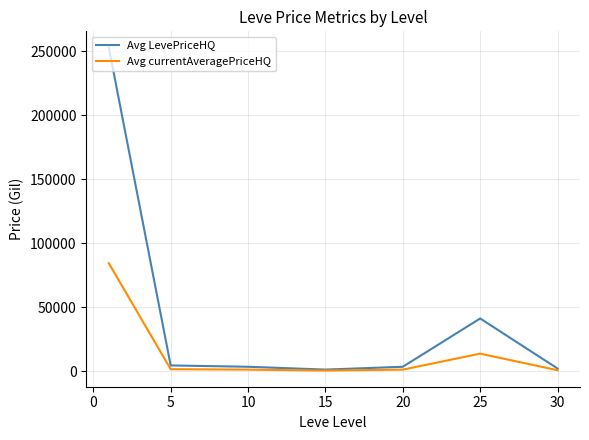

Which series has the widest spread of values?

Avg LevePriceHQ